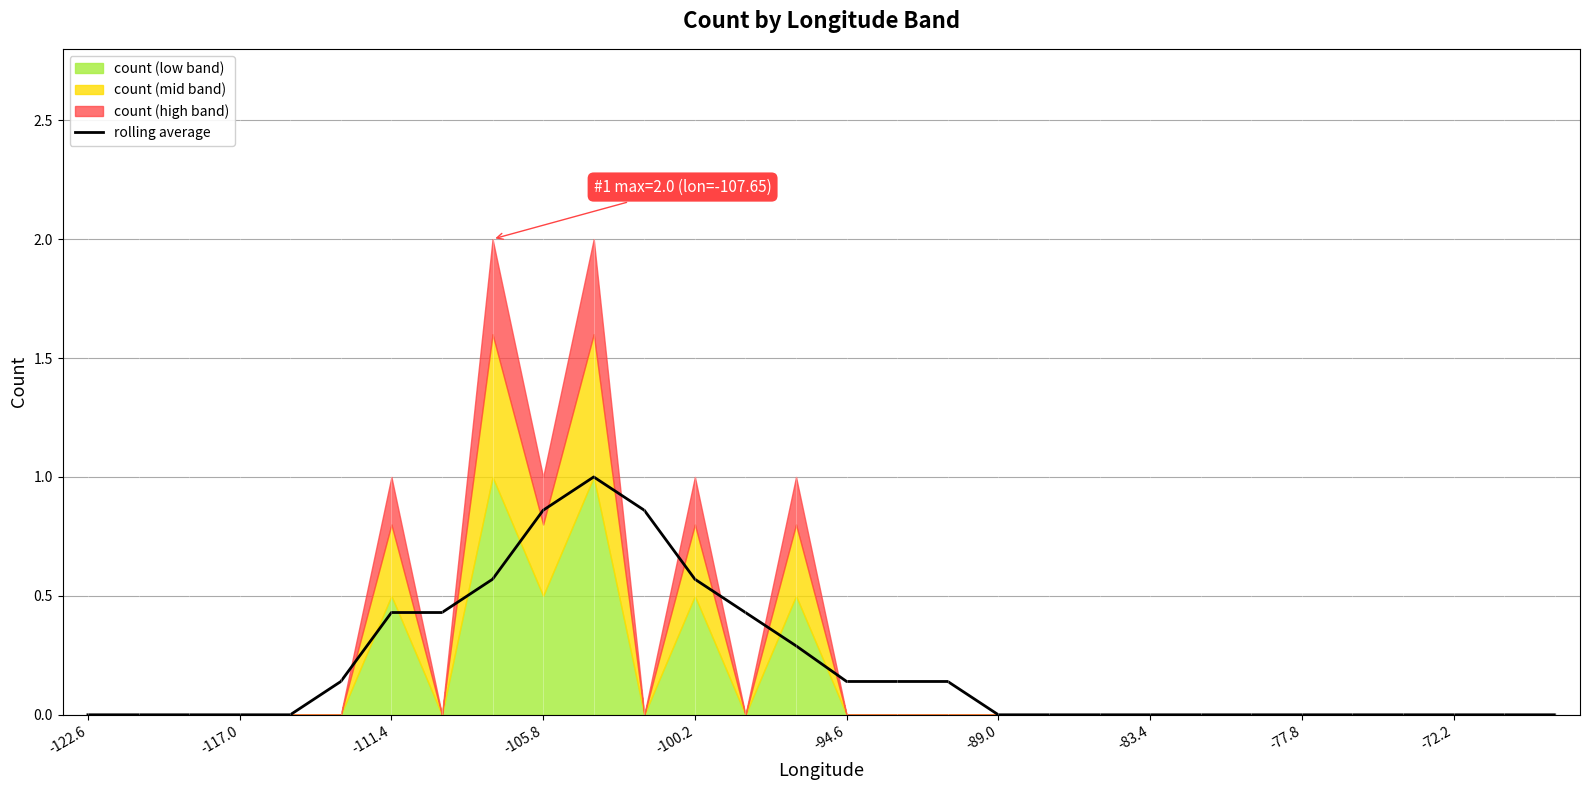

Reading right to left, transcribe all the data shown in this chart.

0.0	0.0	0.0	0.0	0.0	0.0	0.0	0.0	0.0	0.0	0.0	0.0	0.1	0.1	0.1	0.3	0.4	0.6	0.9	1.0	0.9	0.6	0.4	0.4	0.1	0.0	0.0	0.0	0.0	0.0